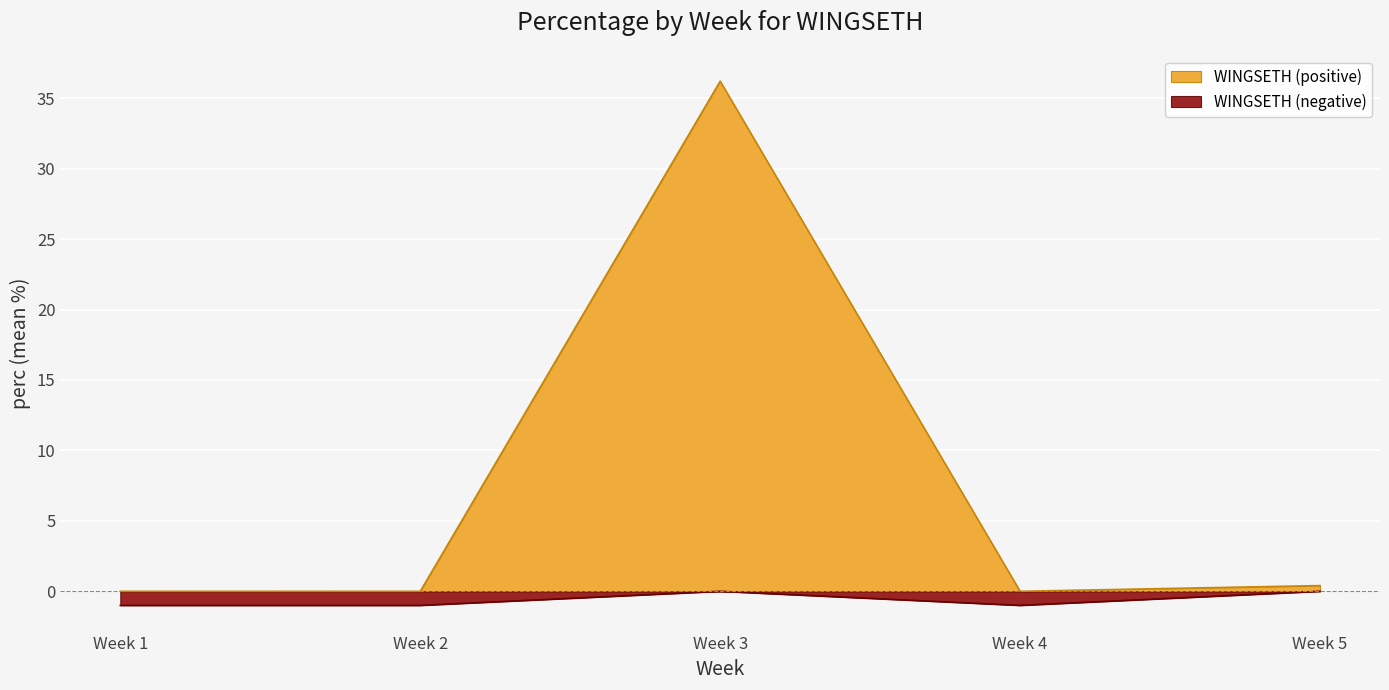

What is the average value?

3.1